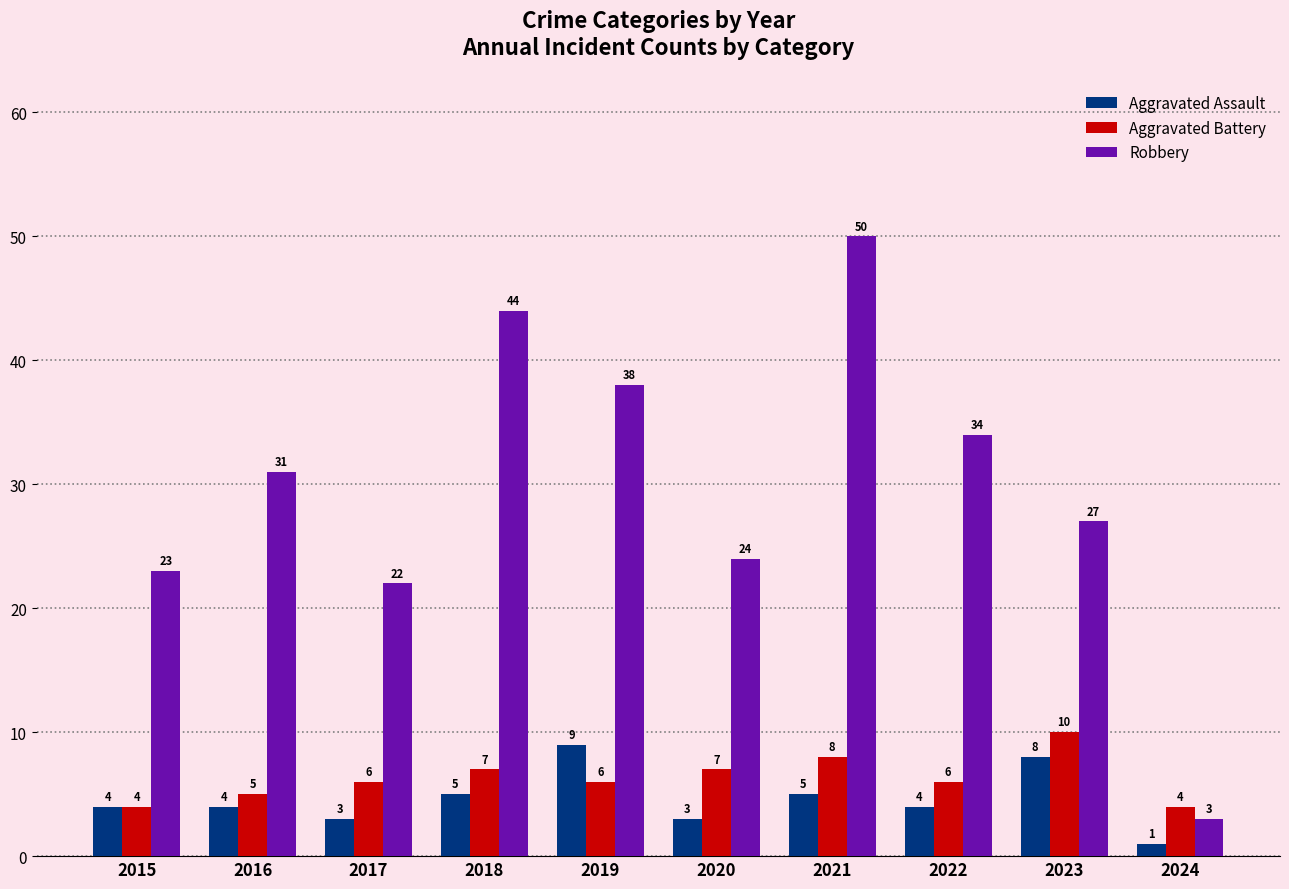

Which series has the widest spread of values?

Robbery